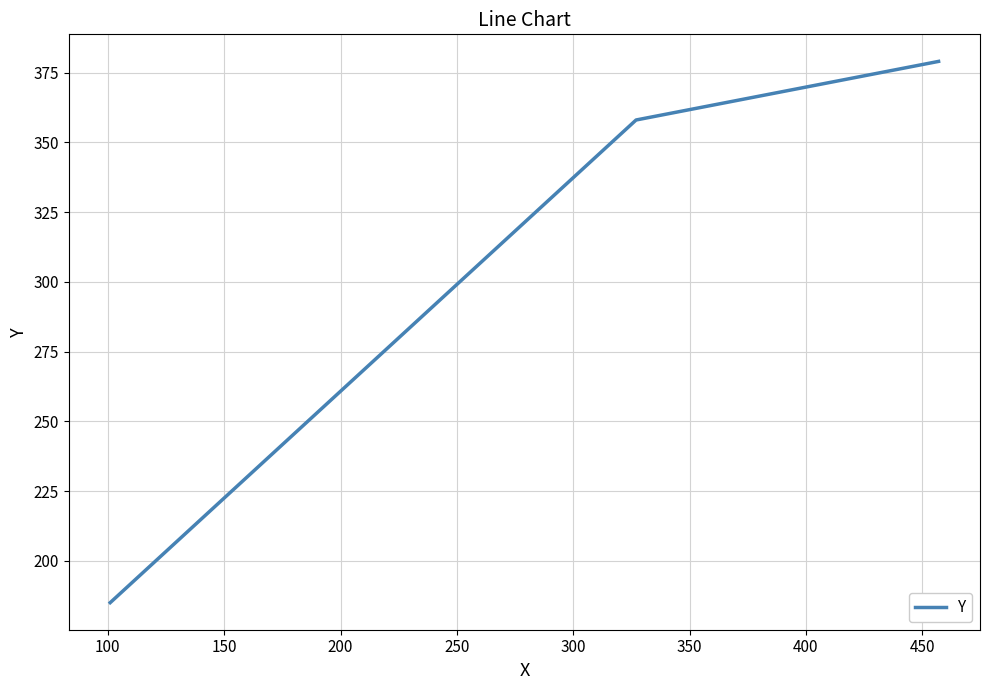

What is the difference between the maximum and minimum values?

194